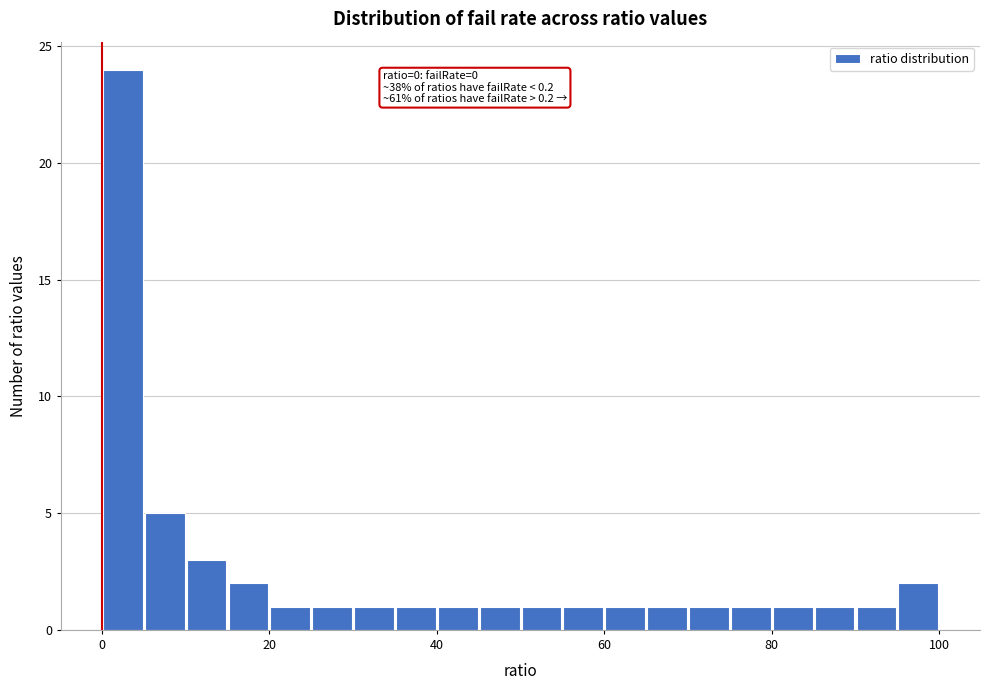

Read against the x-axis, roughly where is the centre of the tallest bar?

2